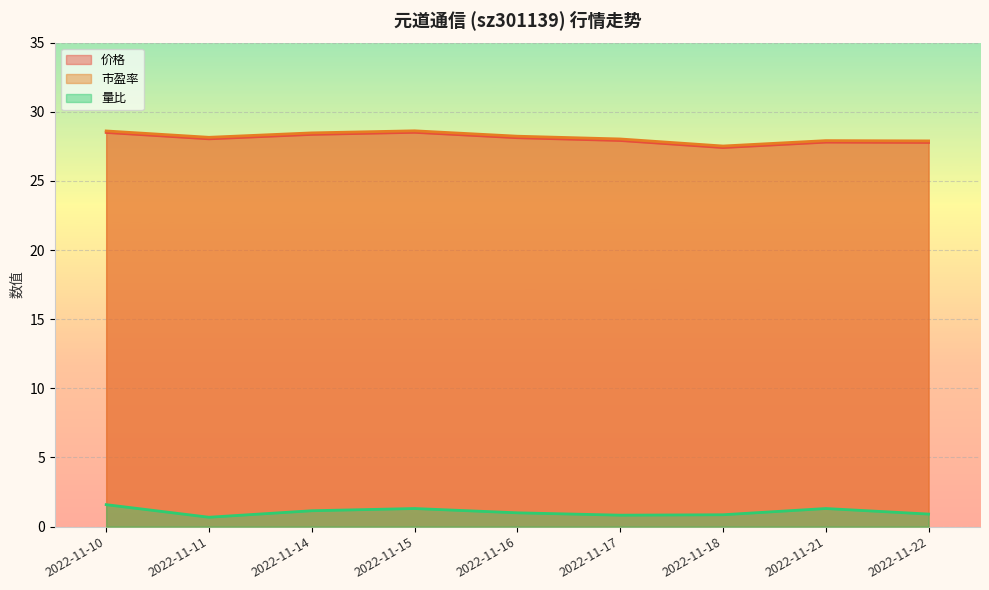

At 2022-11-21, list the series in order from smallest to largest.

量比_line, 价格_line, 市盈率_line